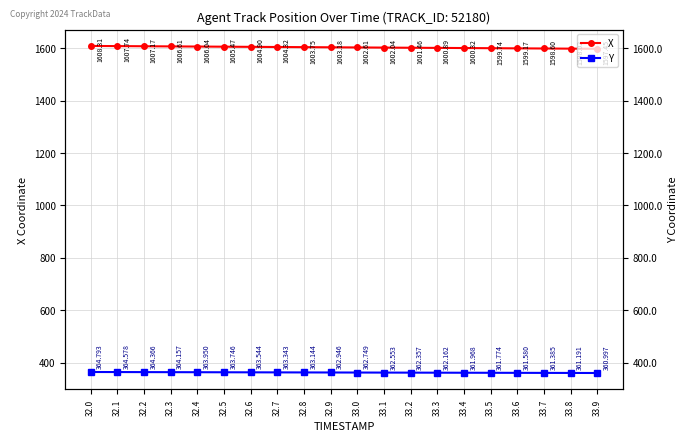

Where does the Y series first go above 362?

32.0